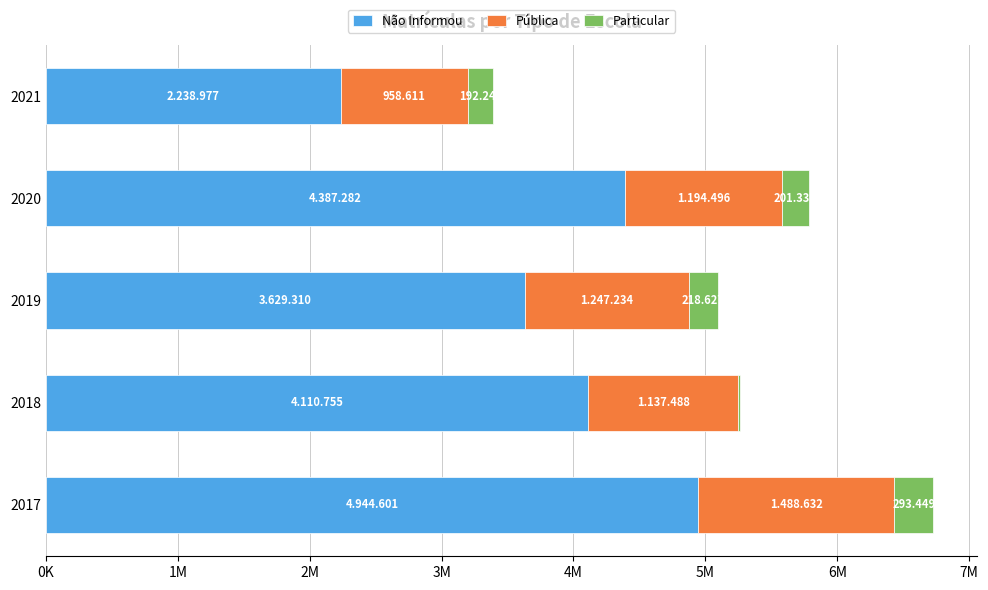

What are all the series names shown in the legend?

Não Informou, Pública, Particular